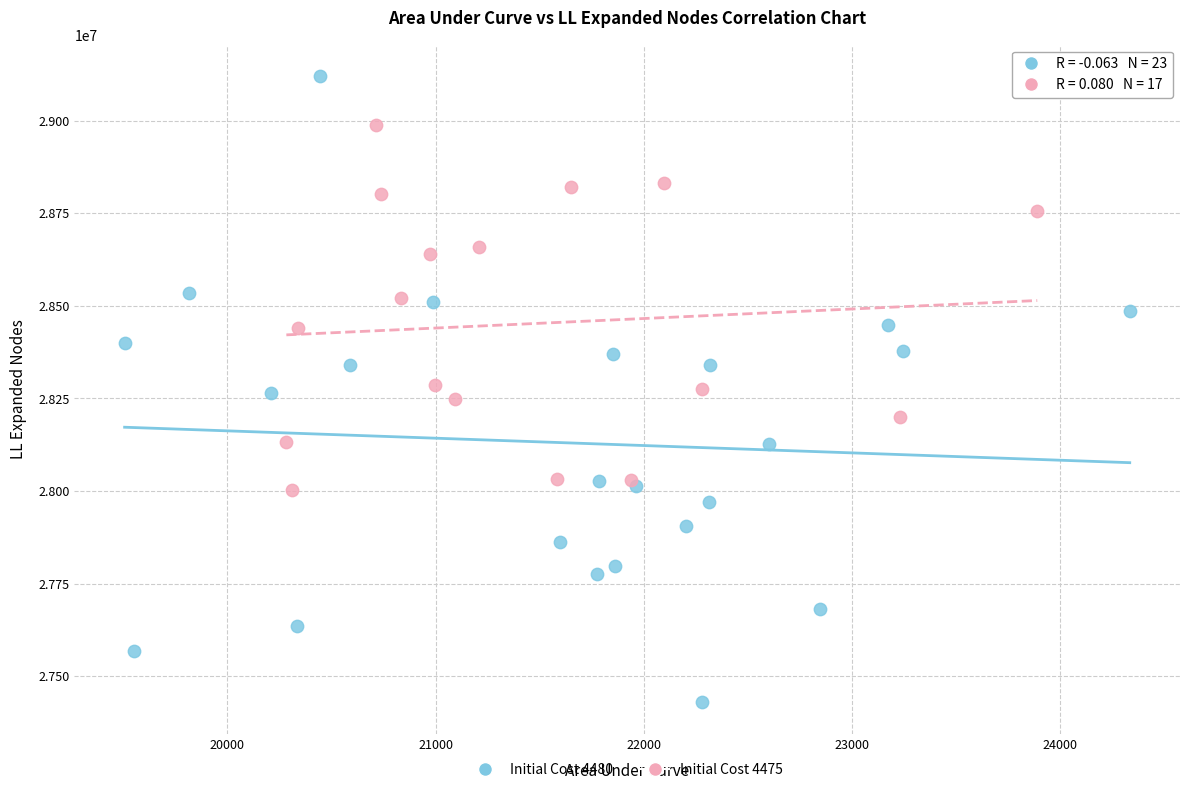

Which series contains the lowest Y value?

Initial Cost 4480